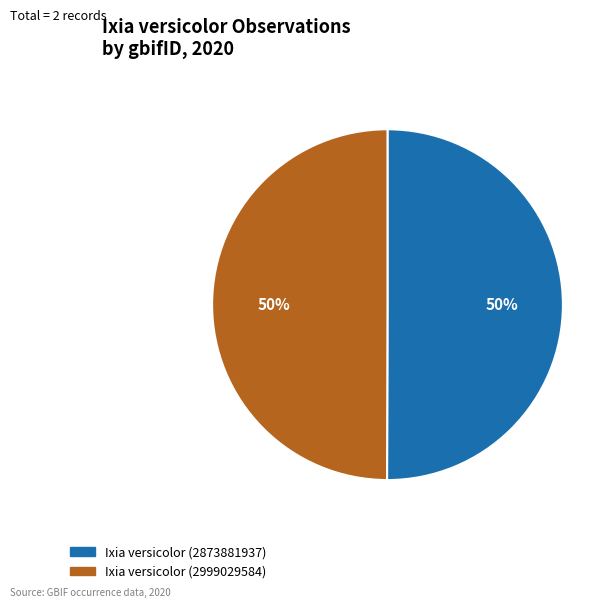

To the nearest percent, what is the average slice percentage?

50%